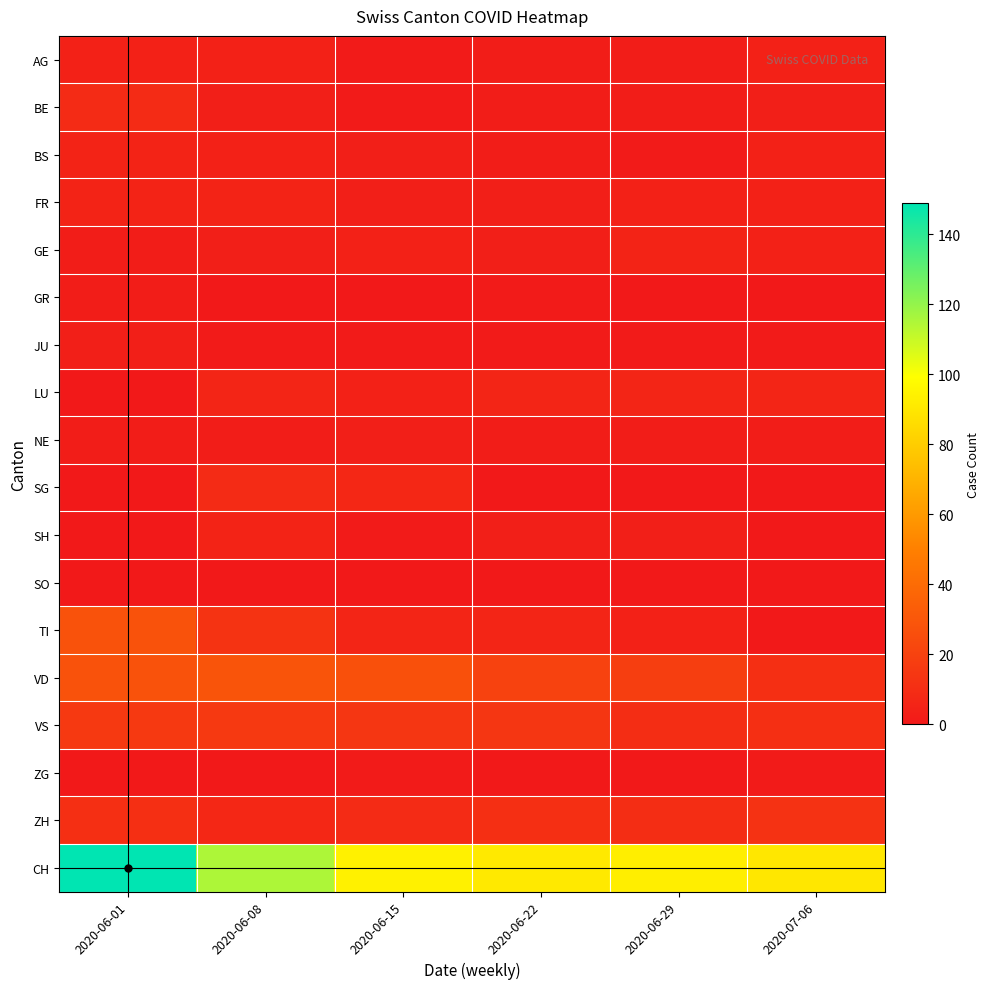

Which category has the lowest value across all series?

2020-06-08